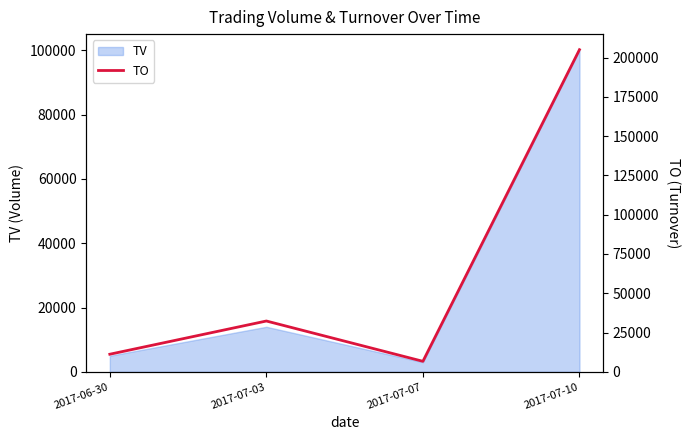

Reading right to left, list all the values displayed in this chart.

2017-07-10=205000	2017-07-07=6690	2017-07-03=32340	2017-06-30=11200